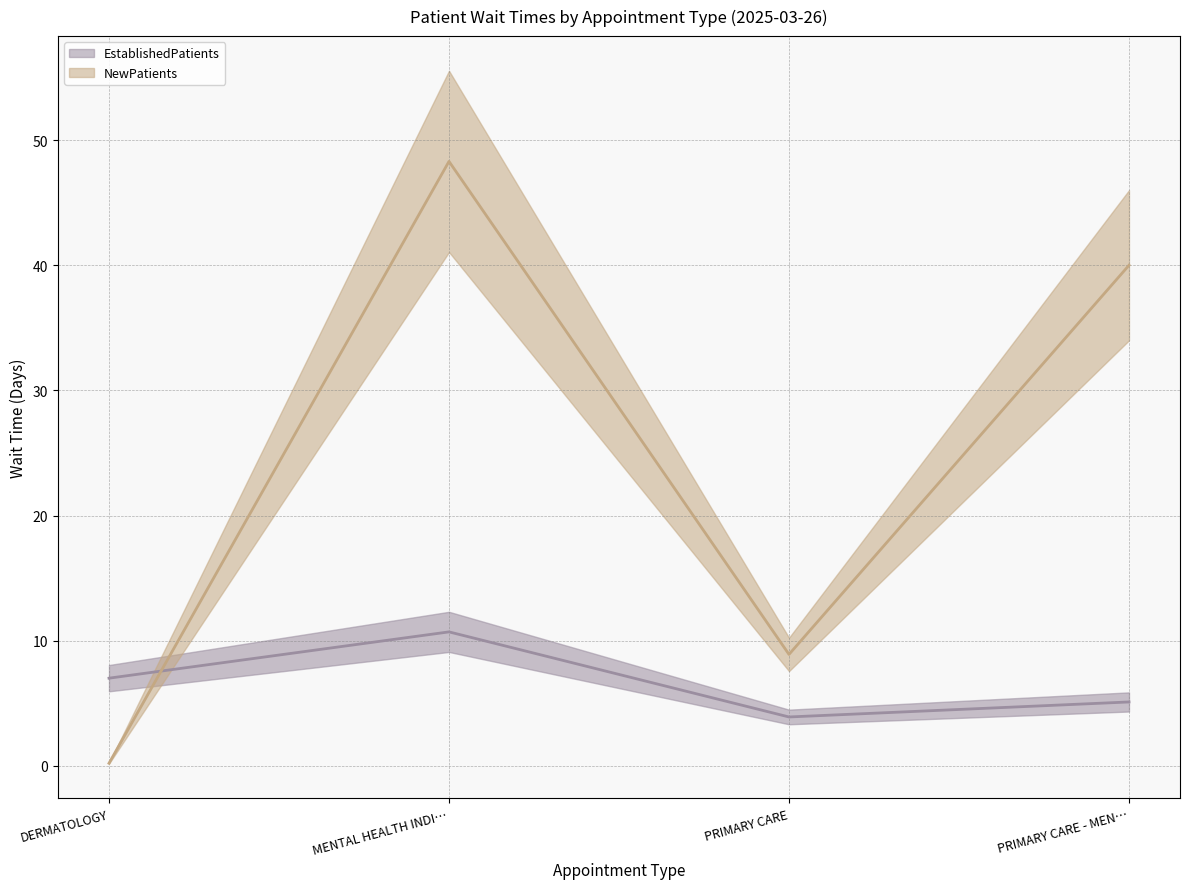

How many lines are shown in the chart?

2